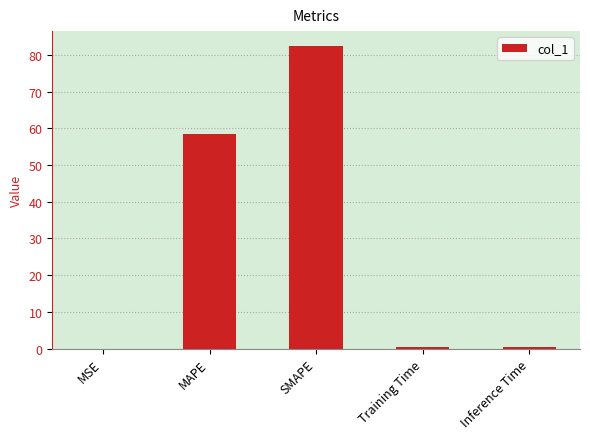

Between SMAPE and MAPE, which is larger?

SMAPE